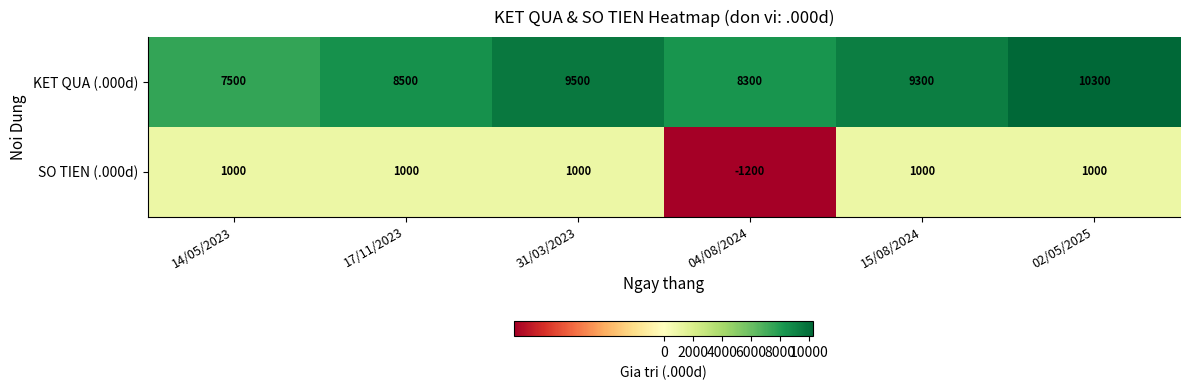

True or false: SO TIEN (.000d) has a value of -575 at 04/08/2024.

False